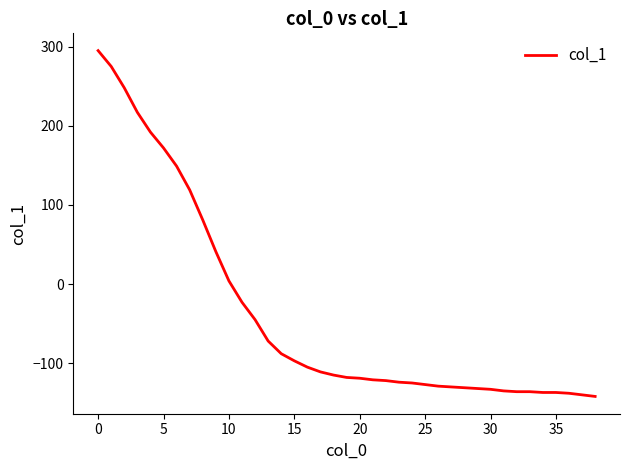

What is the smallest value displayed?

-142